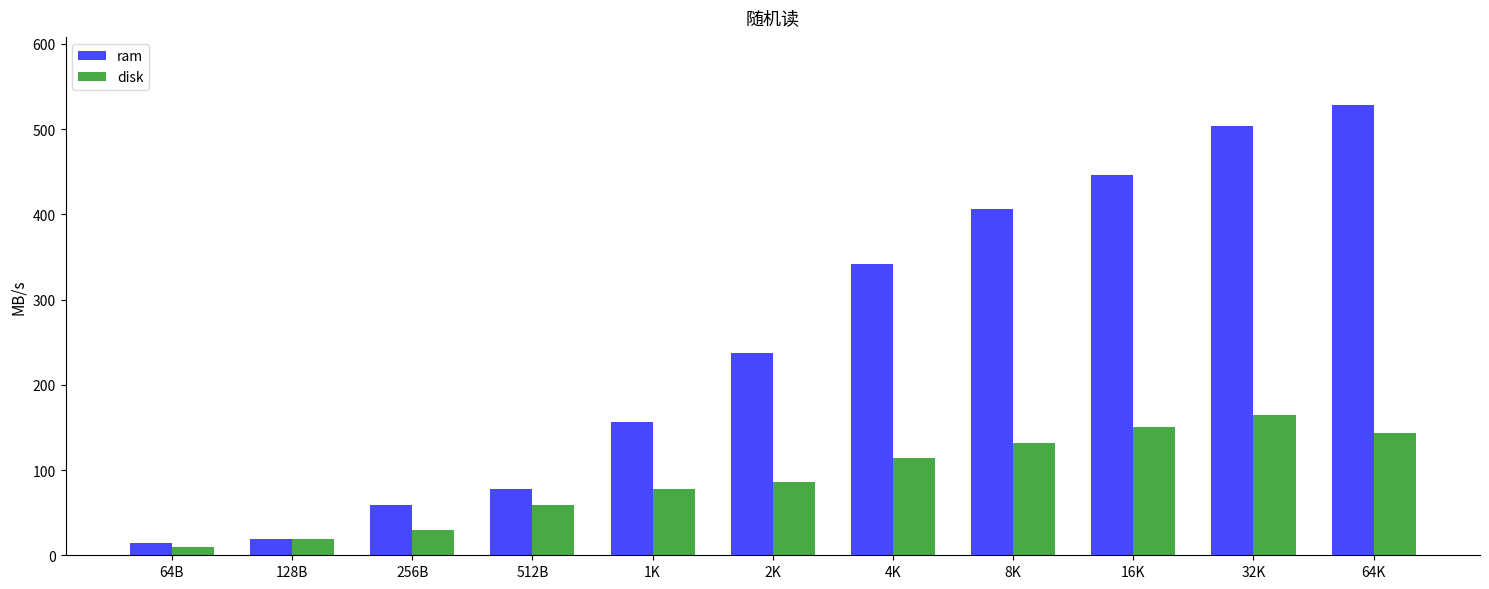

What position from the right is 8K?

4